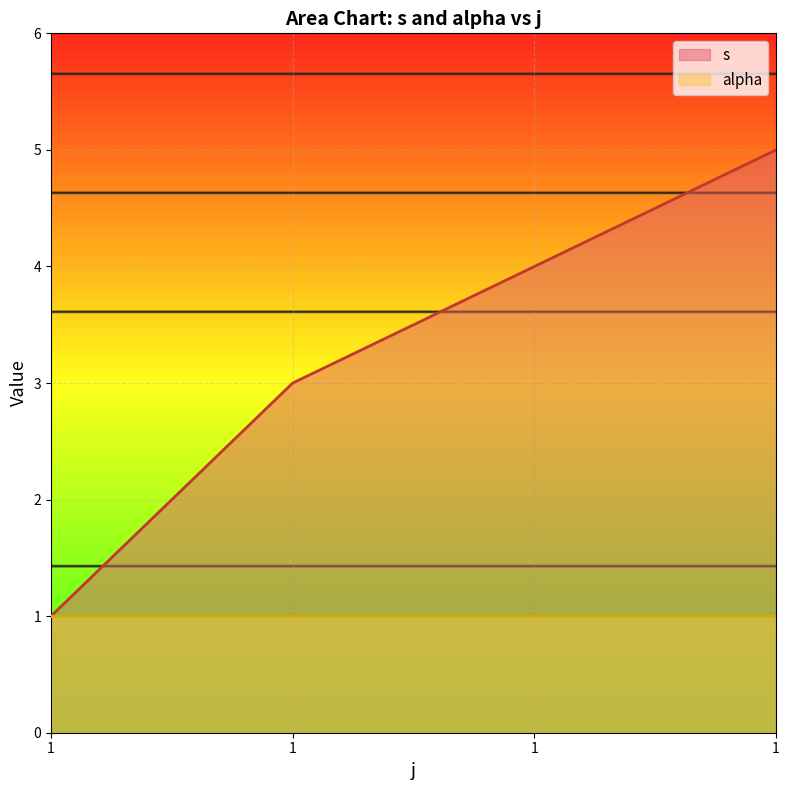

Count the values in the range 3 to 5.

3